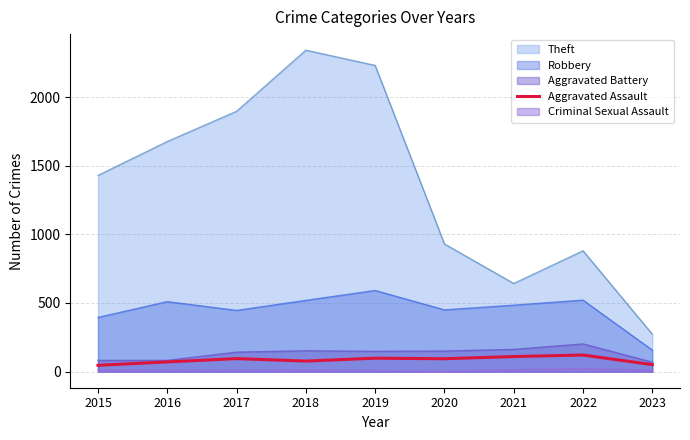

Reading left to right, extract all data points from this chart.

46	71	95	77	98	94	110	121	51